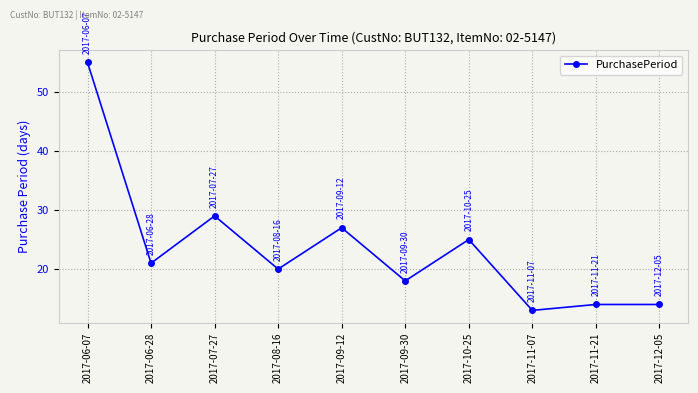

What position from the right is 2017-11-21?

2